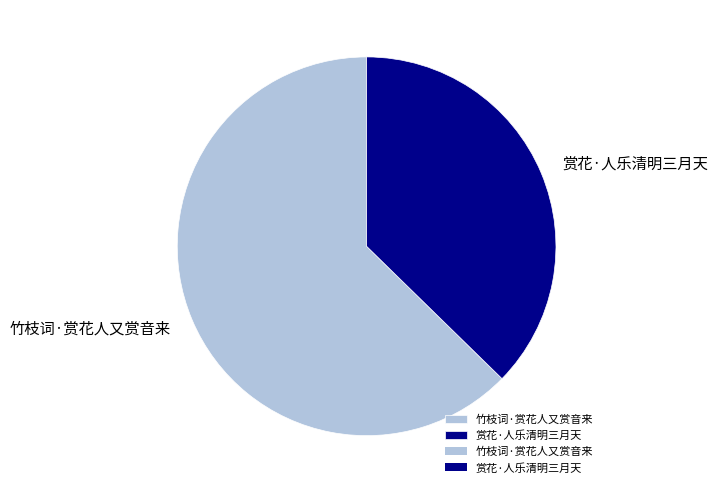

What is the majority slice?

竹枝词·赏花人又赏音来